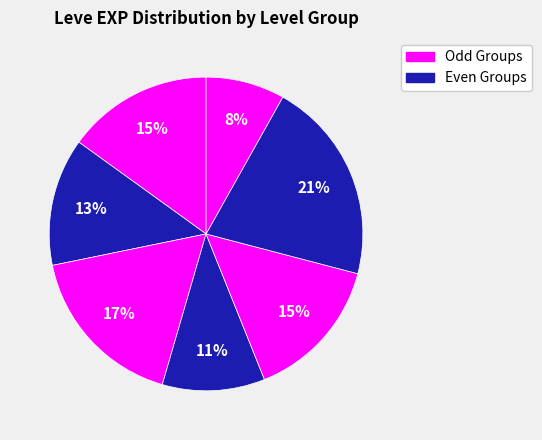

Is there a majority slice in this chart?

No